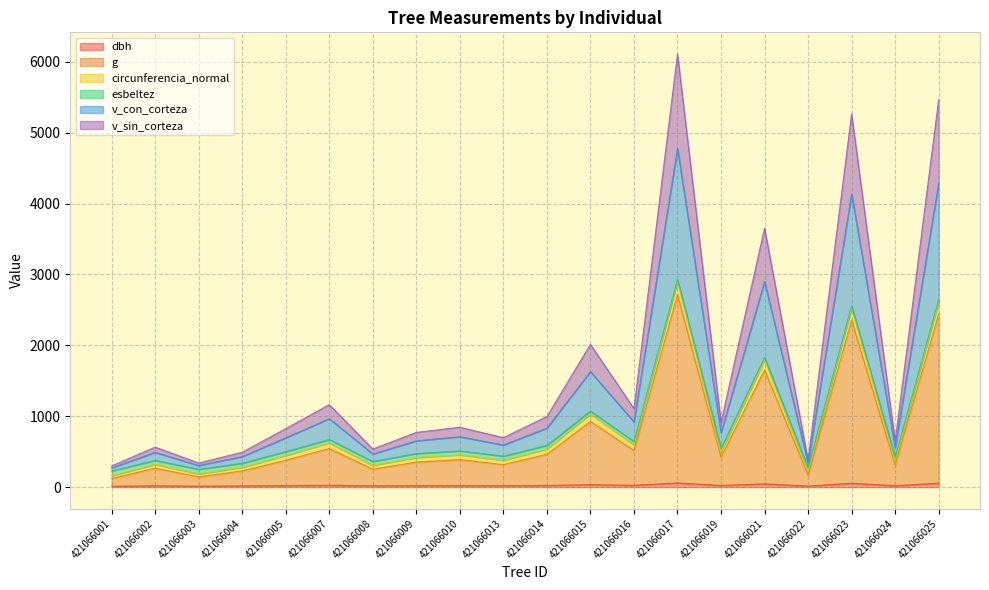

Does the chart display data point markers on the line(s)?

No